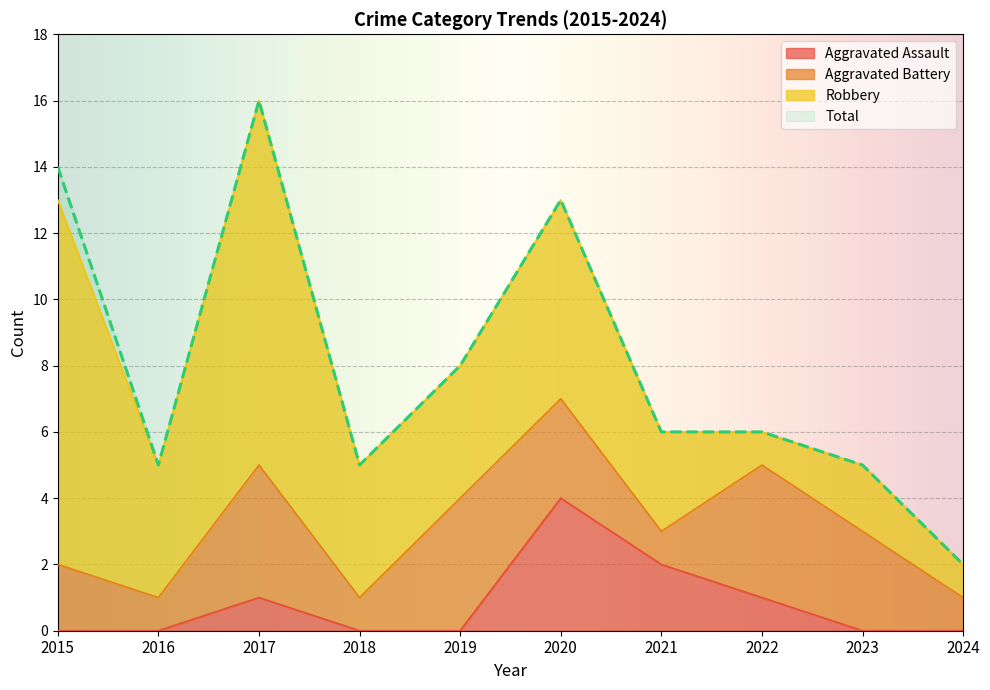

True or false: Aggravated Assault and Total intersect in this chart.

False